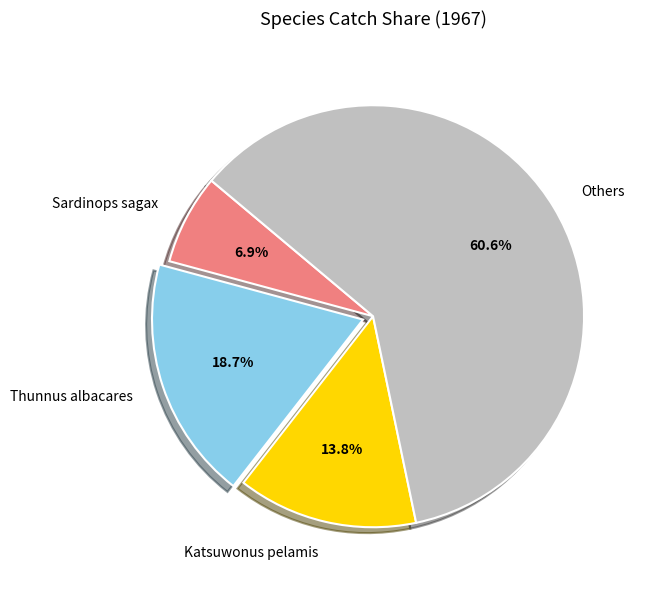

Is there a majority slice in this chart?

Yes